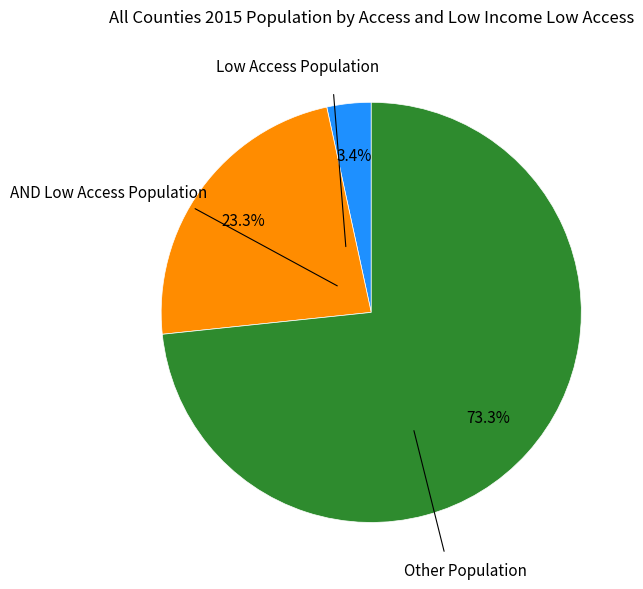

Is there any slice that represents more than half of the pie?

Yes